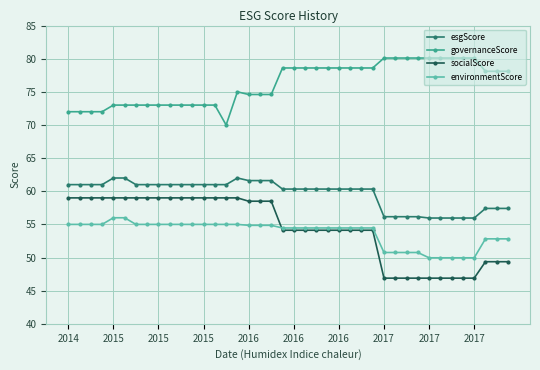

Which series has the largest total across all categories?

governanceScore